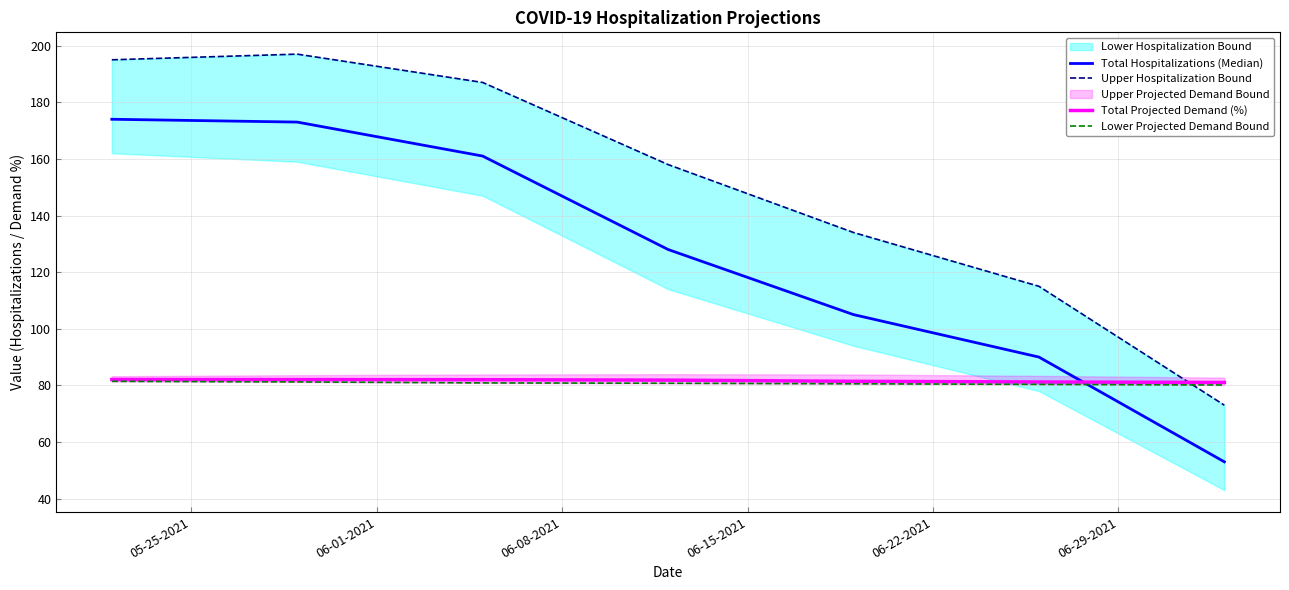

After their last crossing, which series has the higher values: Total Projected Demand (%) or Total Hospitalizations (Median)?

Total Projected Demand (%)